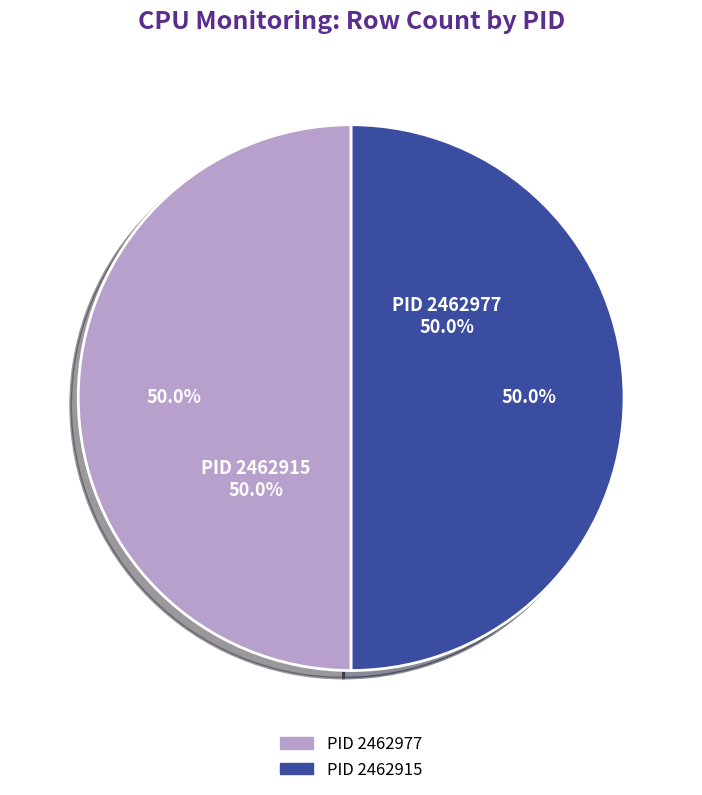

Count the number of slices in the pie.

2